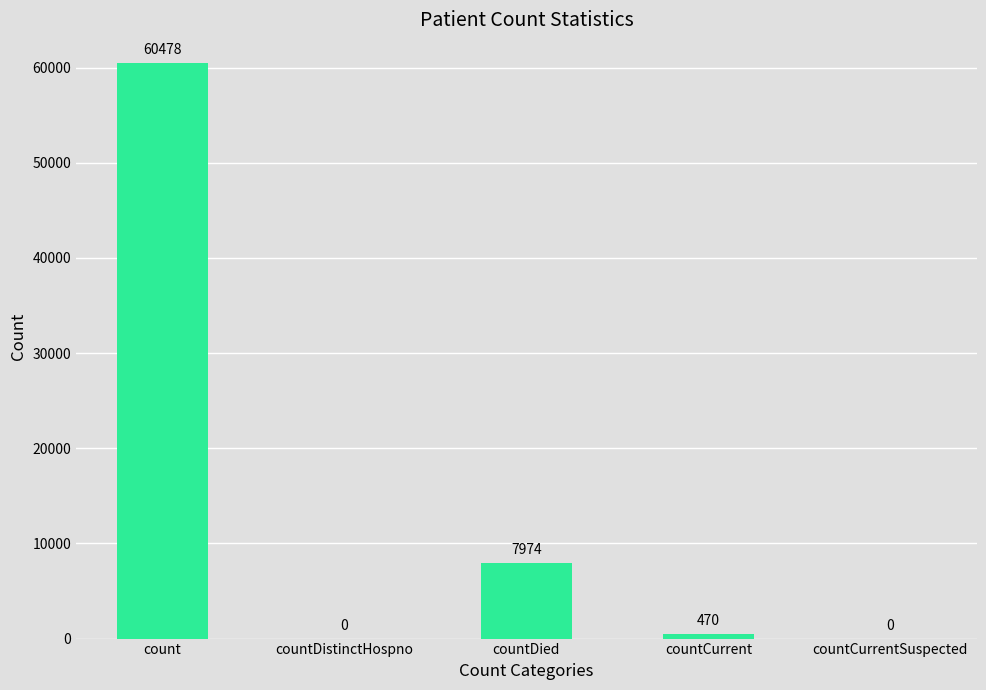

What is the sum of all values?

68922